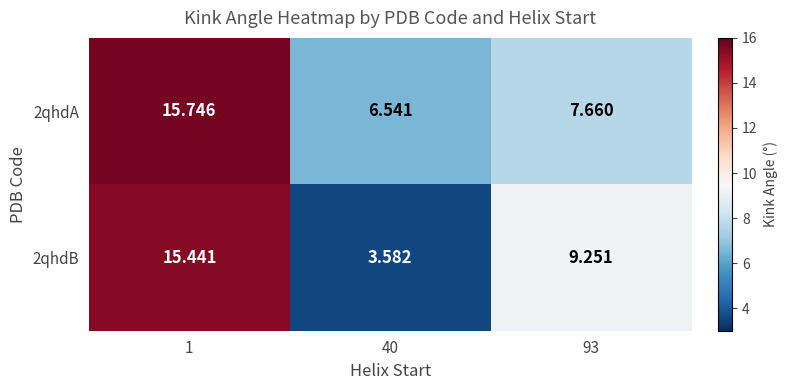

Is the value of 2qhdB at 93 greater than the value of 2qhdA at 93?

Yes